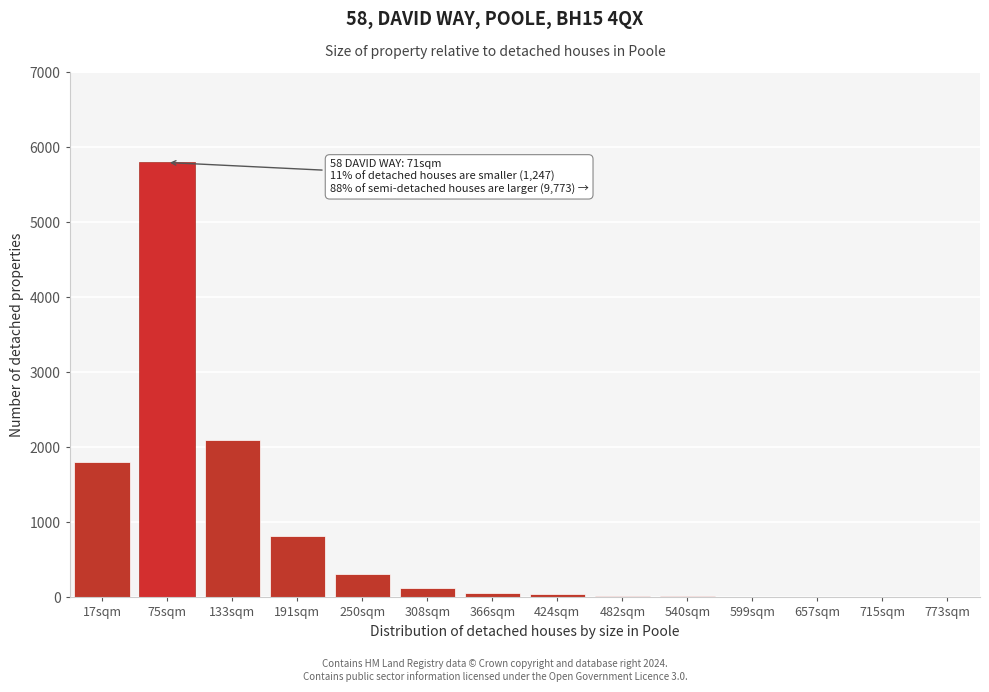

Where is the data nearest to the value 2901?

133sqm